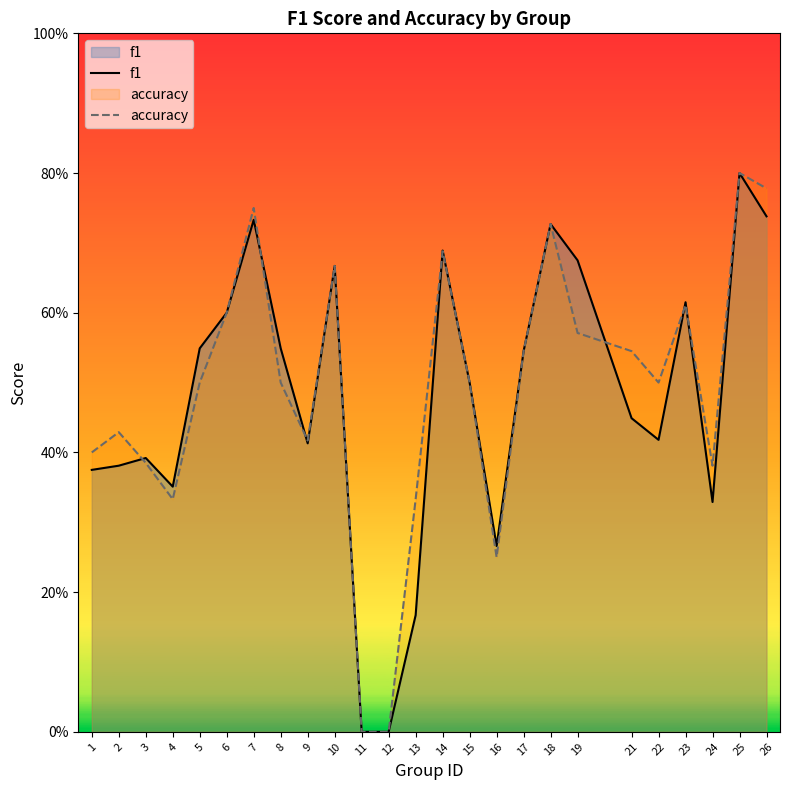

Reading right to left, extract all data points from this chart.

f1: 0.7	0.8	0.3	0.6	0.4	0.4	0.7	0.7	0.5	0.3	0.5	0.7	0.2	0.0	0.0	0.7	0.4	0.5	0.7	0.6	0.5	0.4	0.4	0.4	0.4
accuracy: 0.8	0.8	0.4	0.6	0.5	0.5	0.6	0.7	0.5	0.2	0.5	0.7	0.3	0.0	0.0	0.7	0.4	0.5	0.8	0.6	0.5	0.3	0.4	0.4	0.4